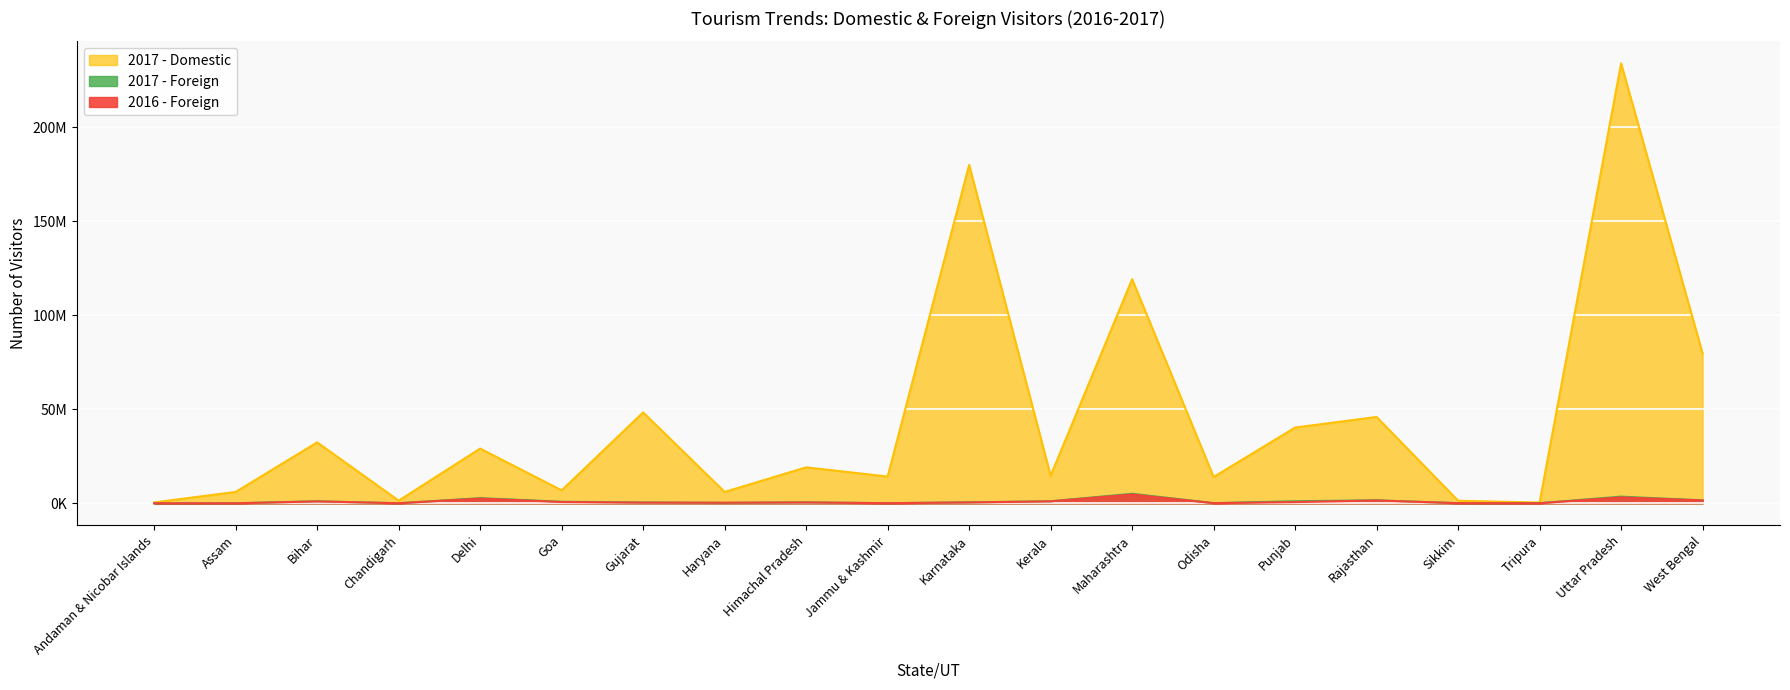

Count the number of data series in this chart.

3